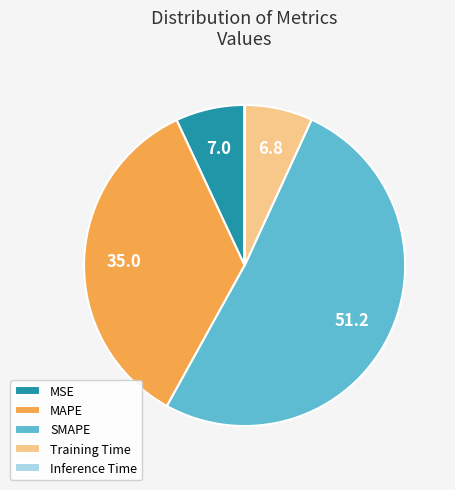

Is it true that MAPE is 35% of the pie?

True